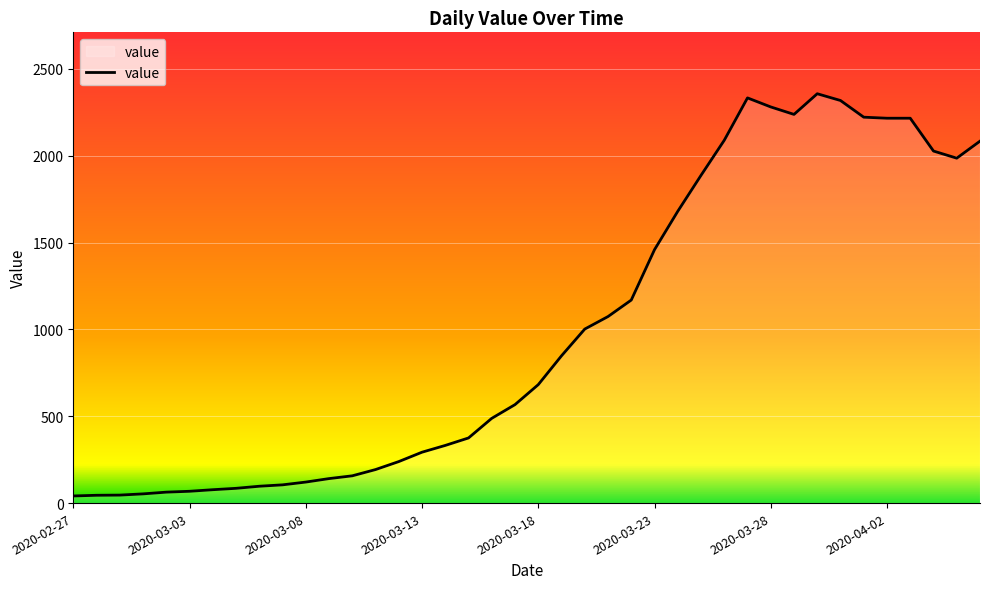

What is the maximum value shown in the chart?

2357